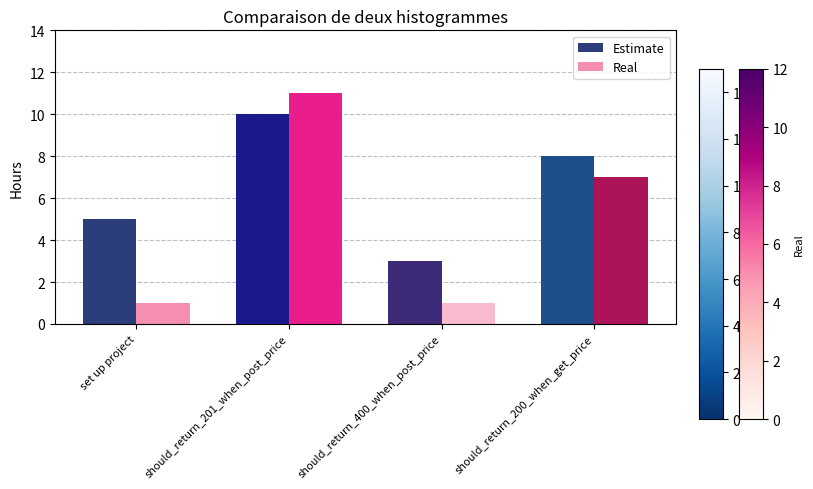

What is the label of the 4th bar from the left?

should_return_200_when_get_price